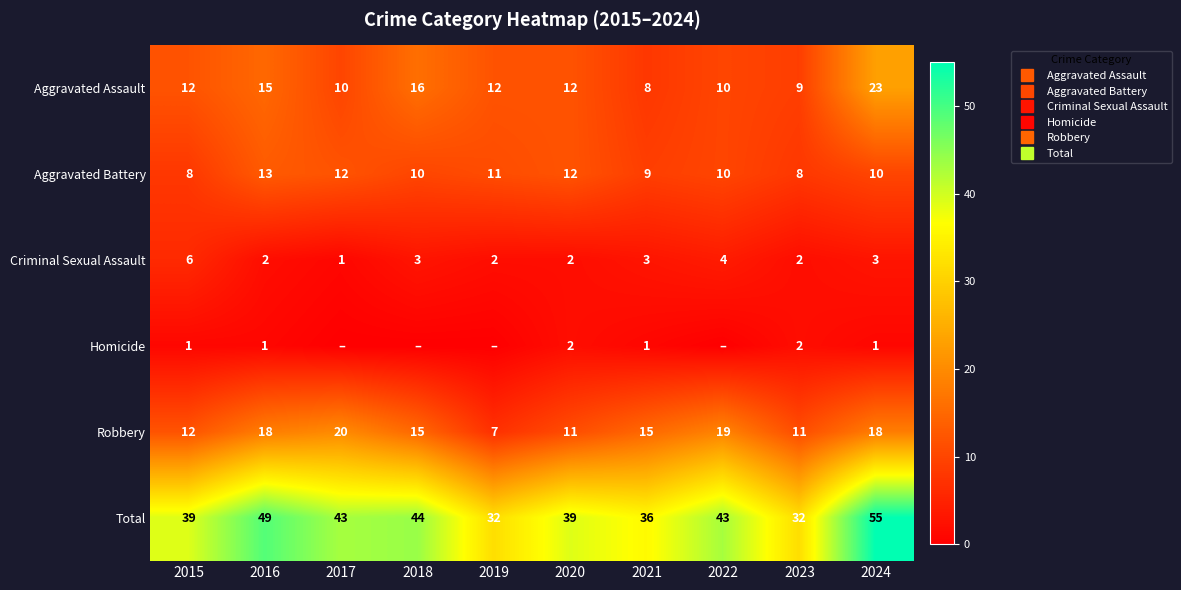

At 2018, list the series in order from smallest to largest.

Homicide, Criminal Sexual Assault, Aggravated Battery, Robbery, Aggravated Assault, Total